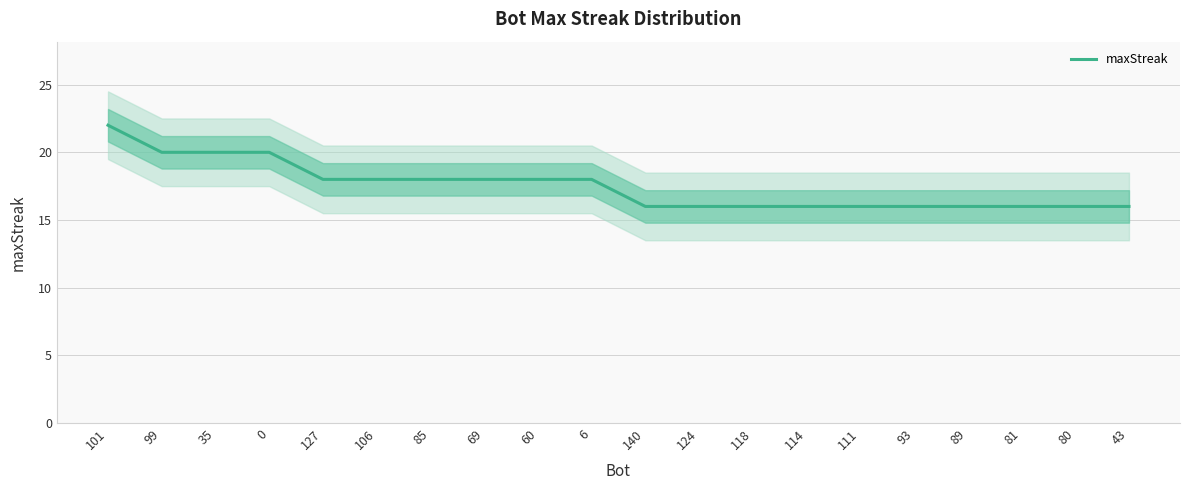

What is the ratio of the value at 114 to the value at 140?

1.0